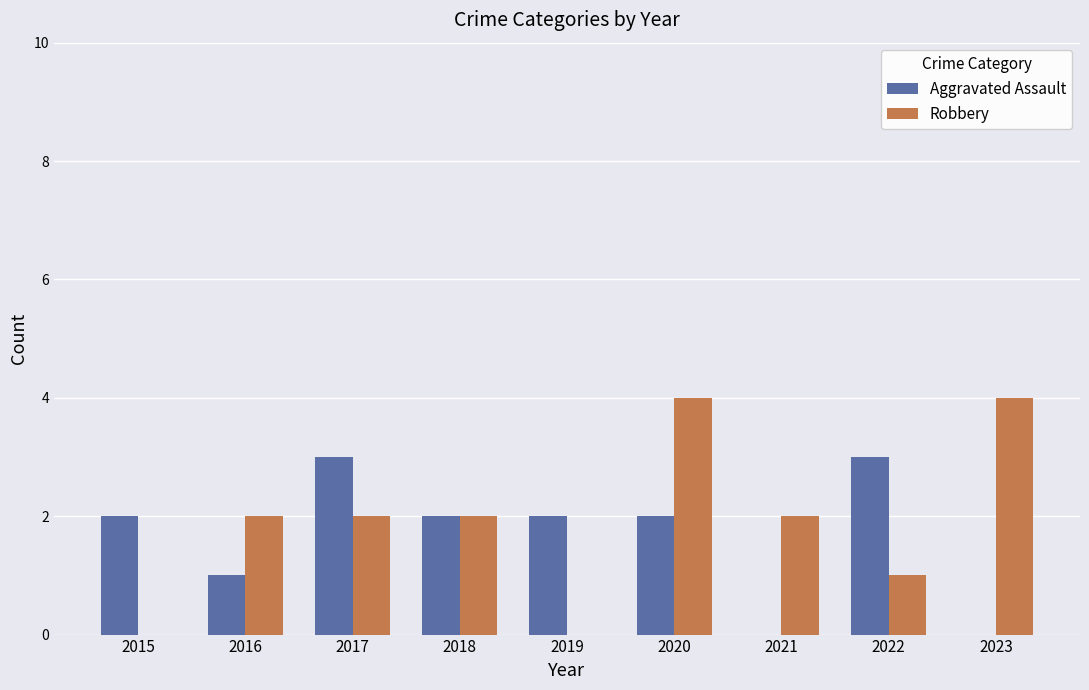

How many data points does each series have?

9